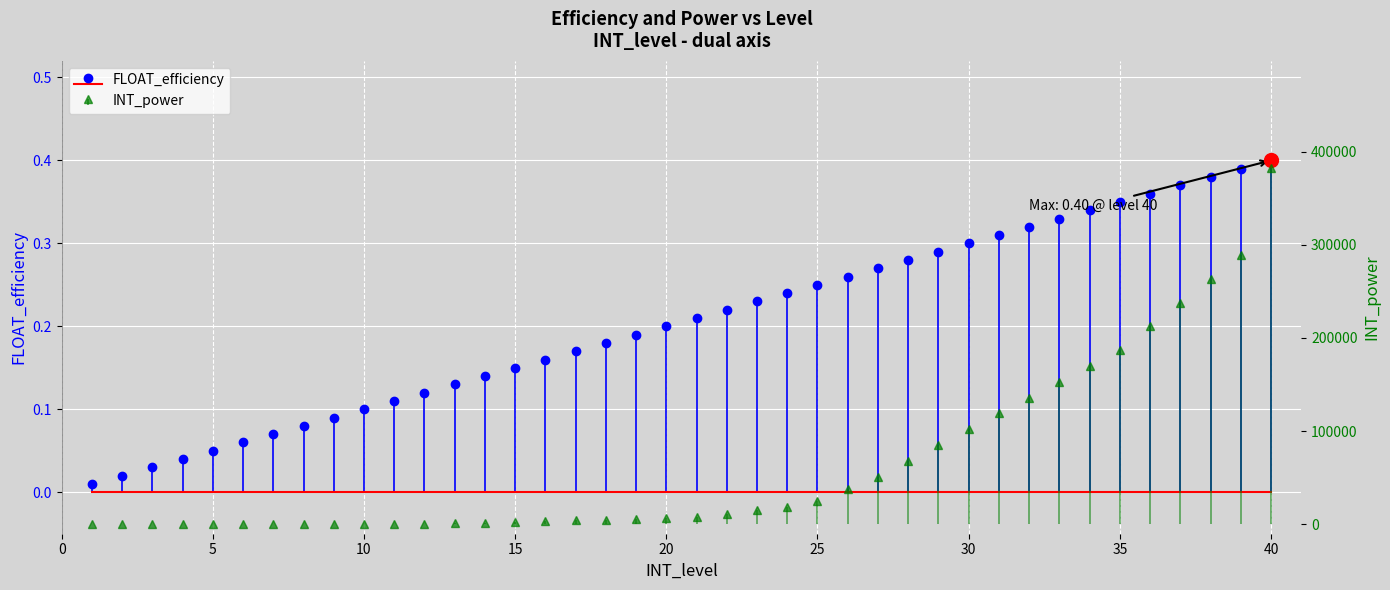

What is the greatest value displayed?

382500.0